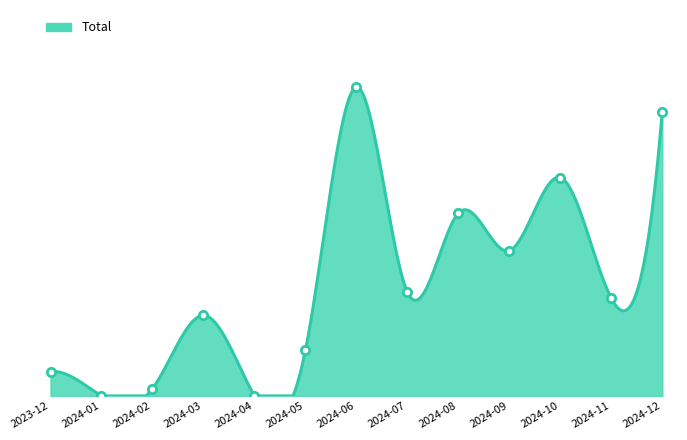

What is the value of the 8th point from the left?

20109.3